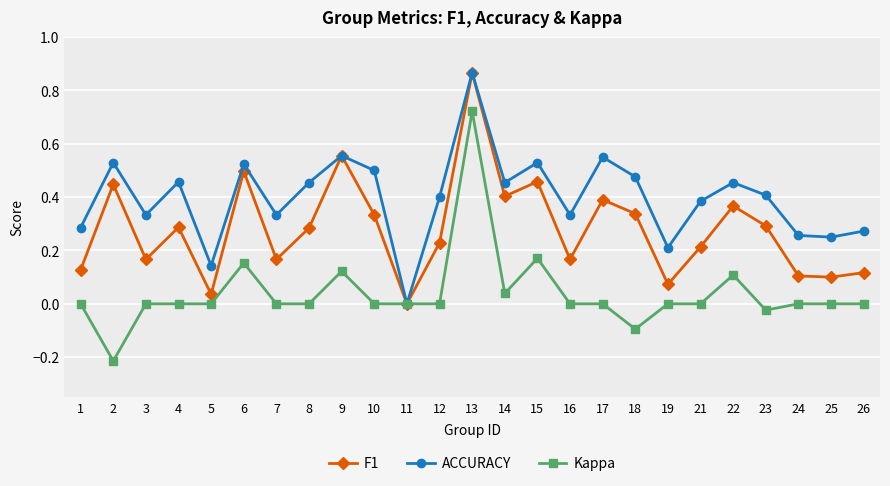

Does the chart display data point markers on the line(s)?

Yes